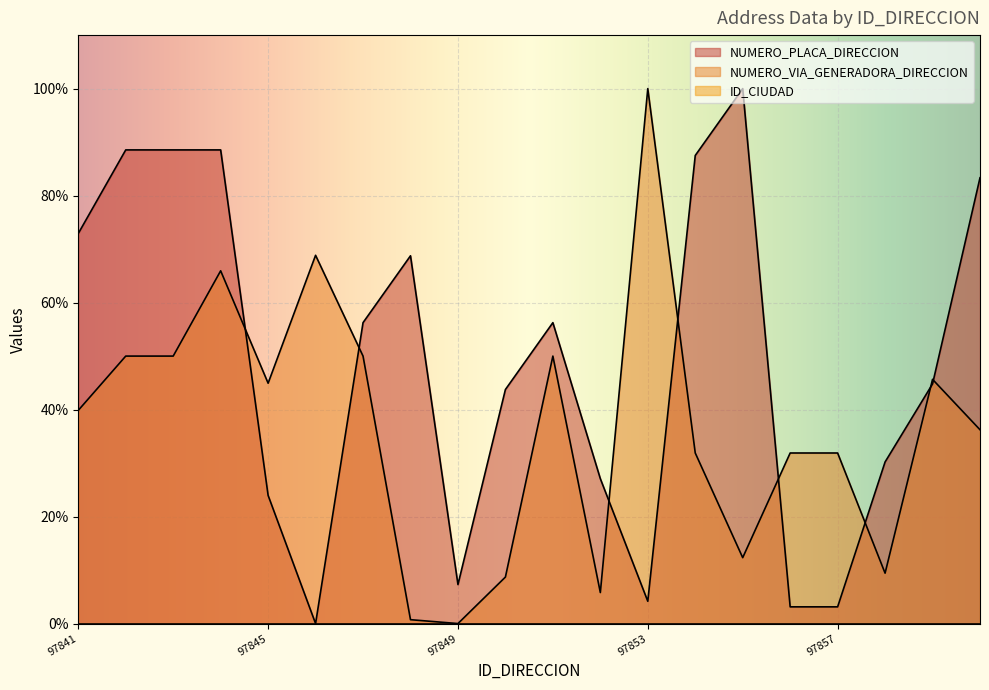

List the labels in order of NUMERO_PLACA_DIRECCION value, smallest first.

97846, 97856, 97857, 97853, 97849, 97845, 97852, 97858, 97850, 97859, 97847, 97851, 97848, 97841, 97860, 97854, 97842, 97843, 97844, 97855